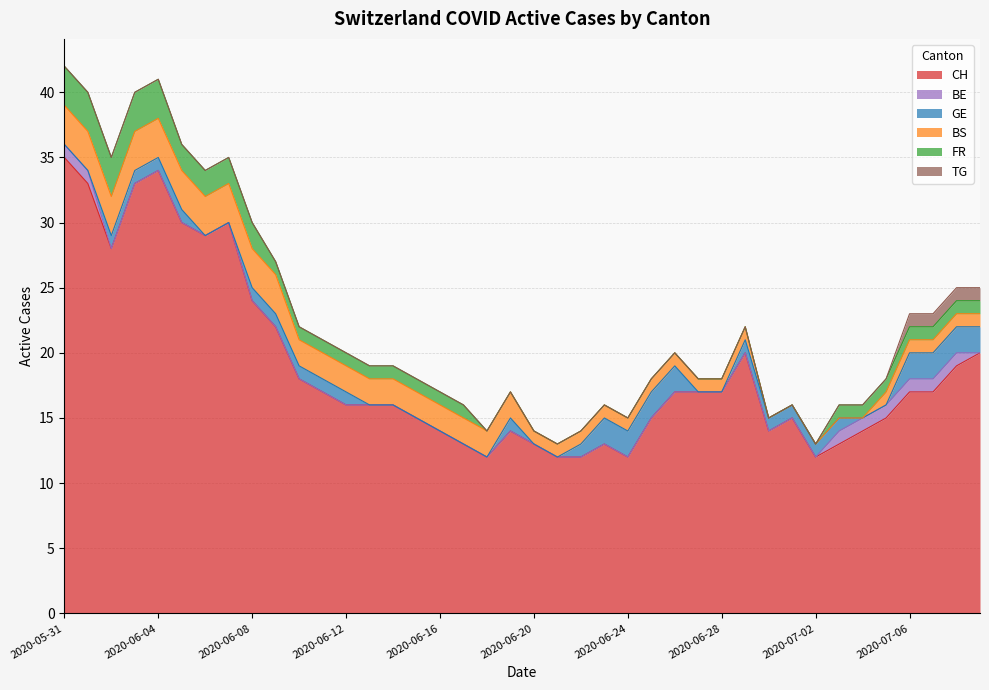

What is the difference between the second highest and second lowest values in the BE series?

1